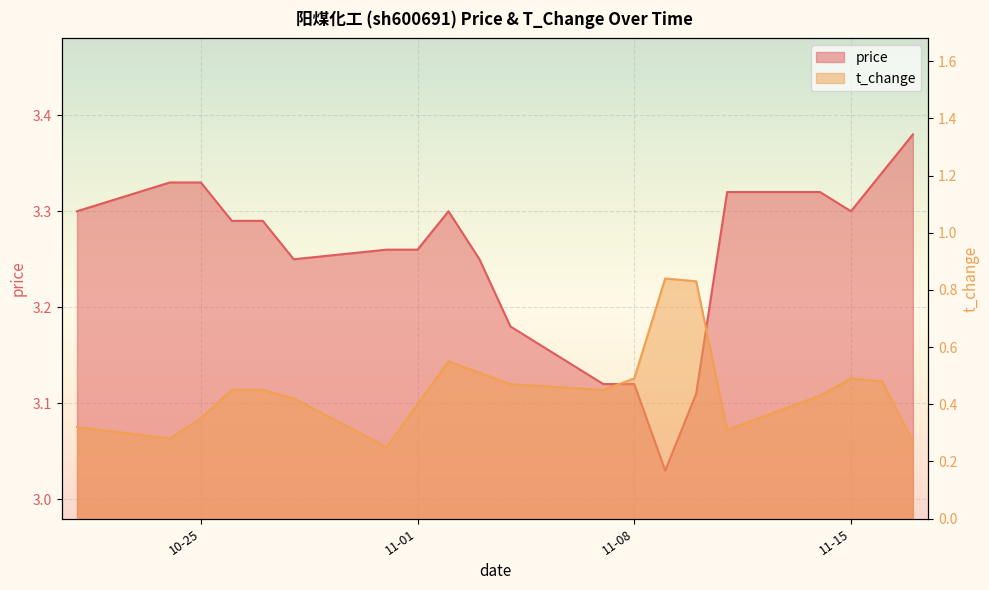

Reading right to left, list all the values displayed in this chart.

price: 3.4	3.3	3.3	3.3	3.3	3.1	3.0	3.1	3.1	3.2	3.2	3.3	3.3	3.3	3.2	3.3	3.3	3.3	3.3	3.3
t_change: 0.3	0.5	0.5	0.4	0.3	0.8	0.8	0.5	0.5	0.5	0.5	0.6	0.4	0.2	0.4	0.5	0.5	0.3	0.3	0.3